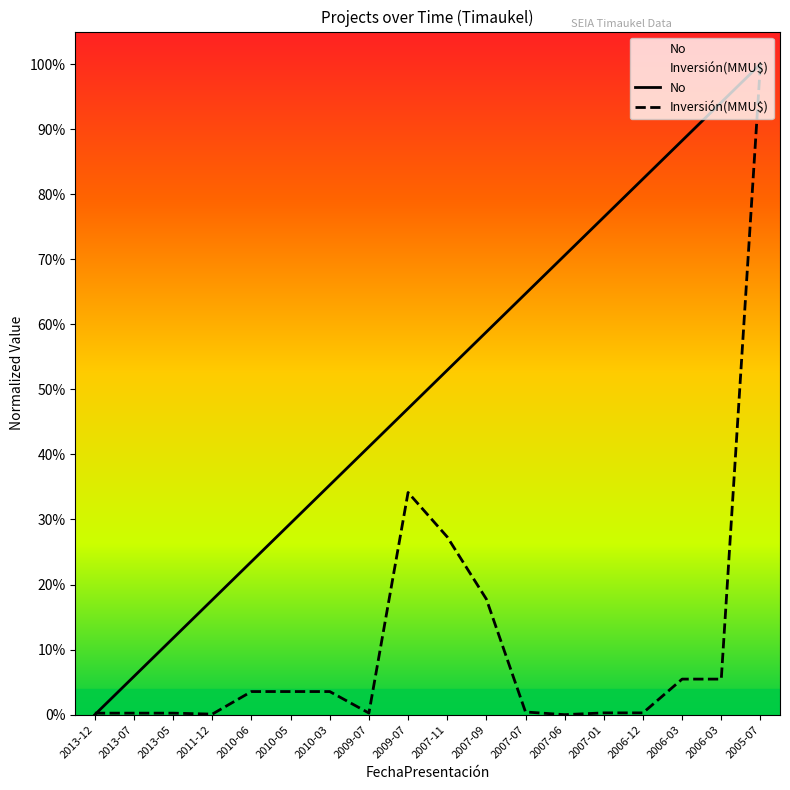

True or false: No and Inversión(MMU$) cross at least once.

True